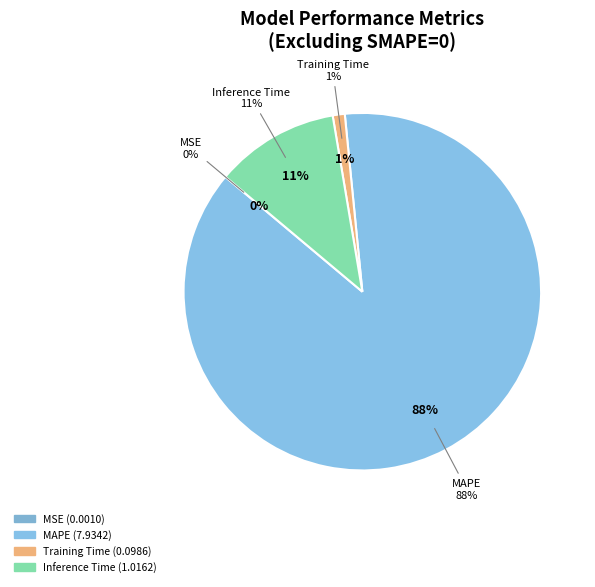

What percentage is the Inference Time slice, to the nearest percent?

11%